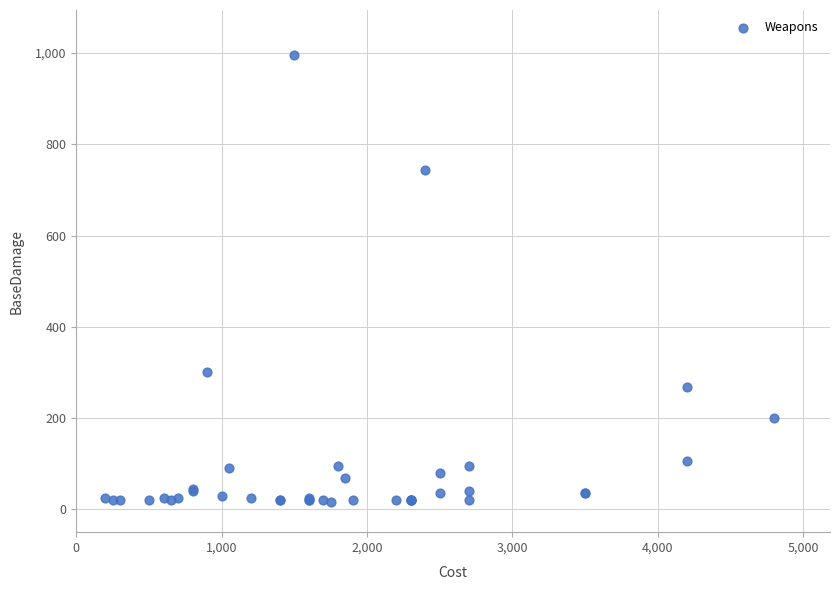

What Y value in the scatter plot is closest to 506?

300